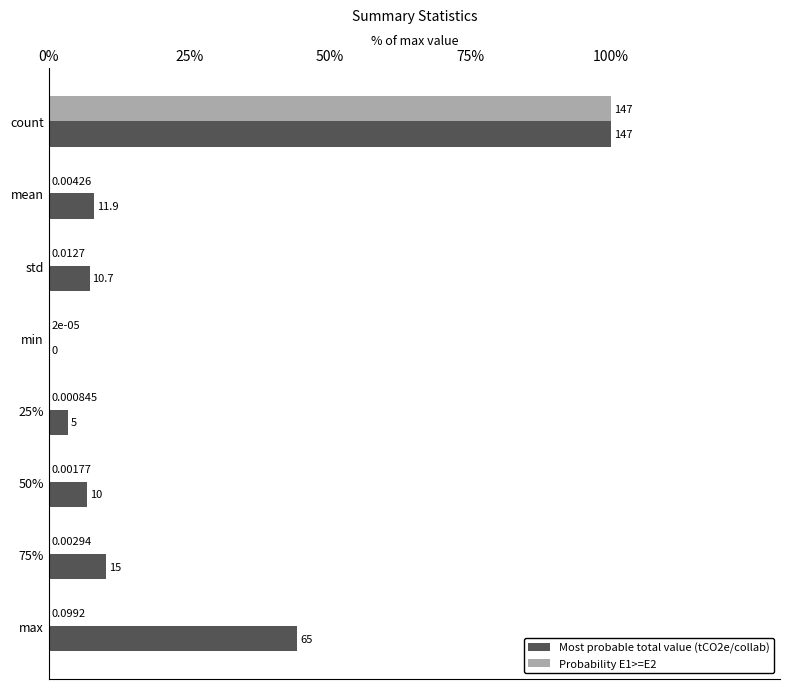

Between 25% and 75%, which series saw the biggest shift?

Most probable total value (tCO2e/collab)